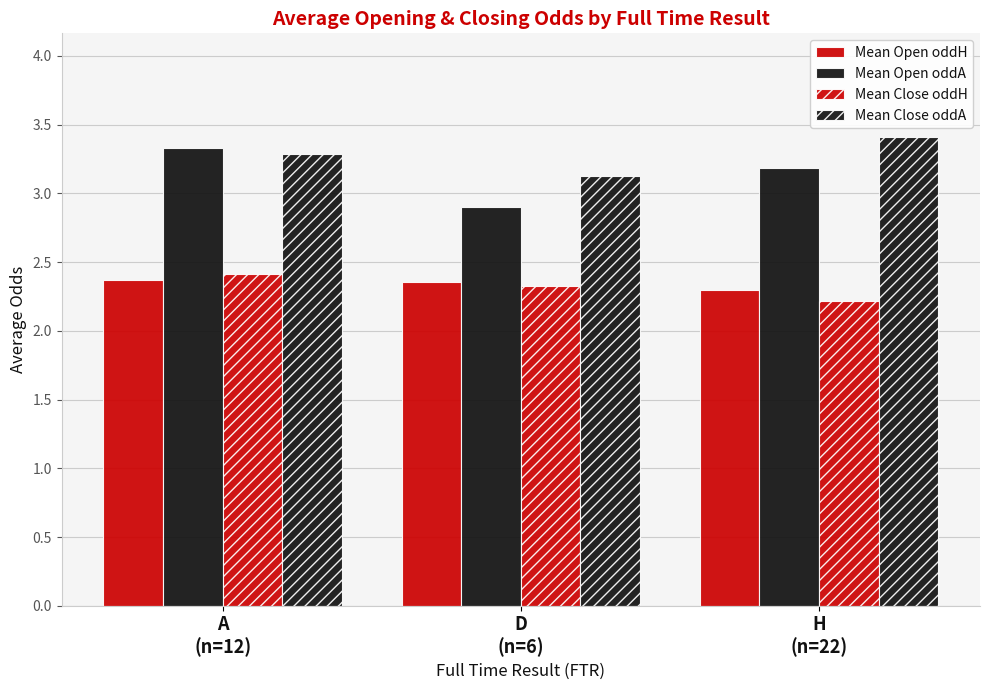

Are the bars grouped side by side (vs. stacked)?

Yes